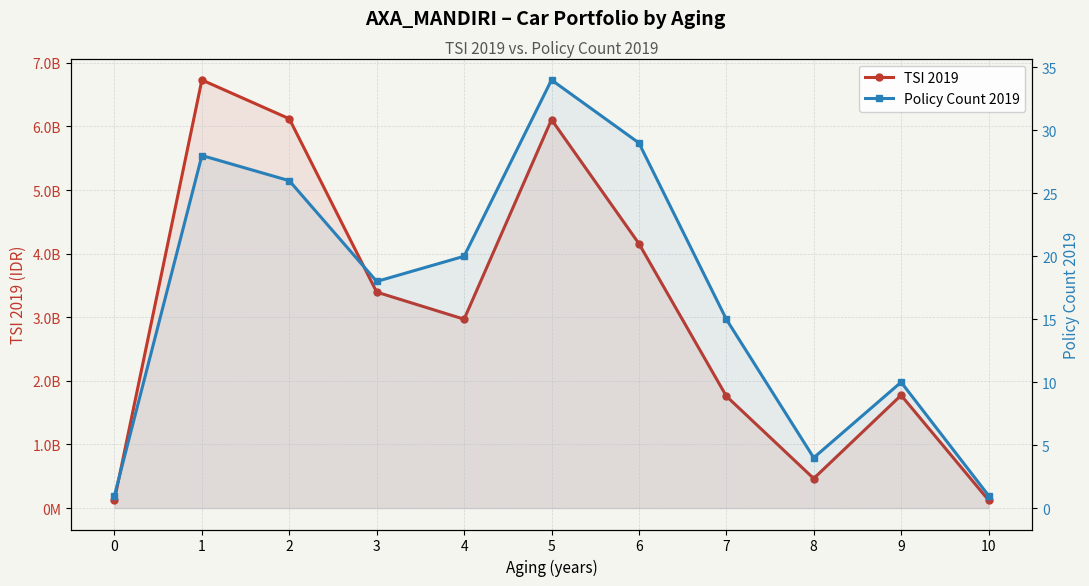

True or false: TSI 2019 and Policy Count 2019 cross at least once.

False